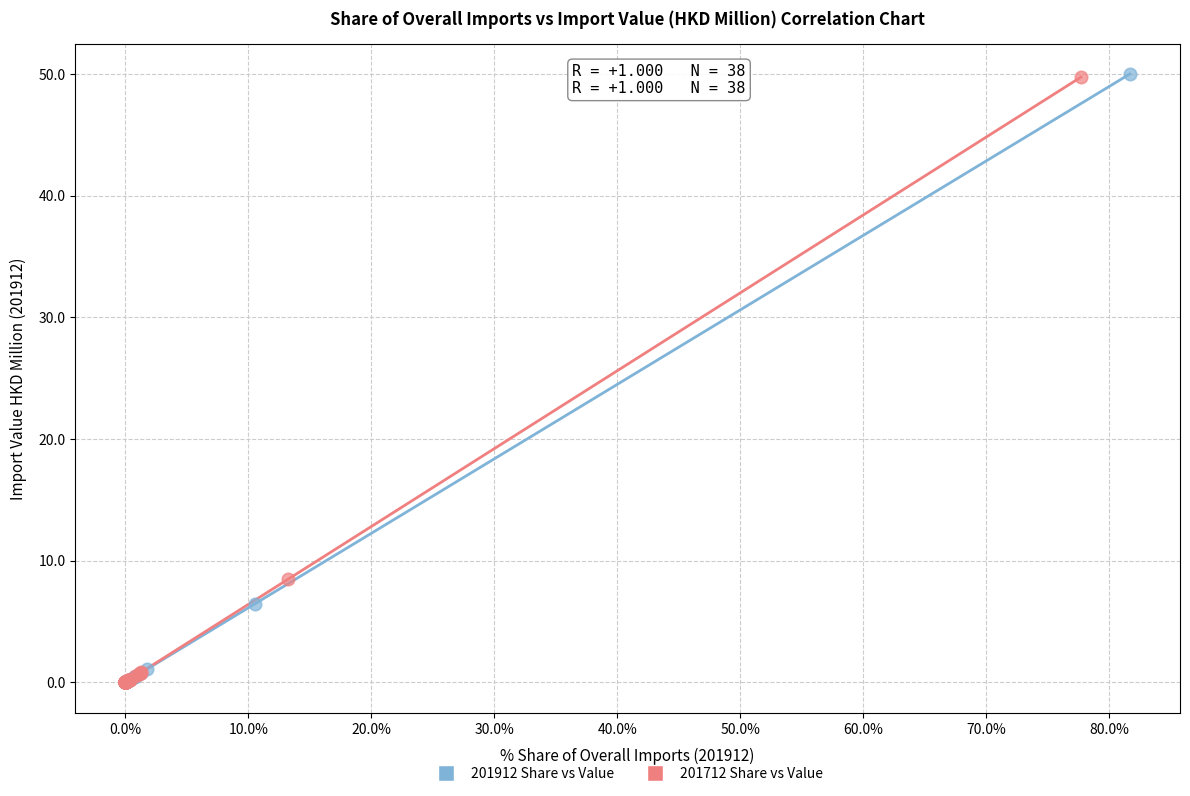

Which series has the widest spread of Y values?

201912 Share vs Value